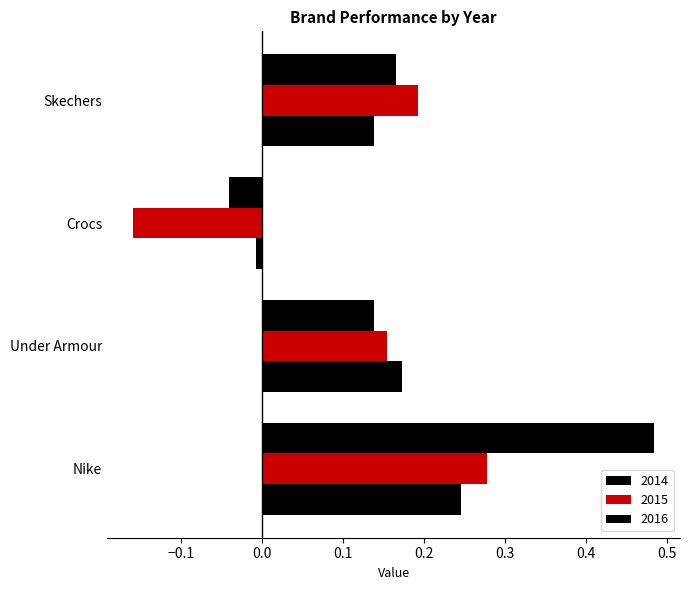

At Skechers, list the series in order from largest to smallest.

2015, 2016, 2014